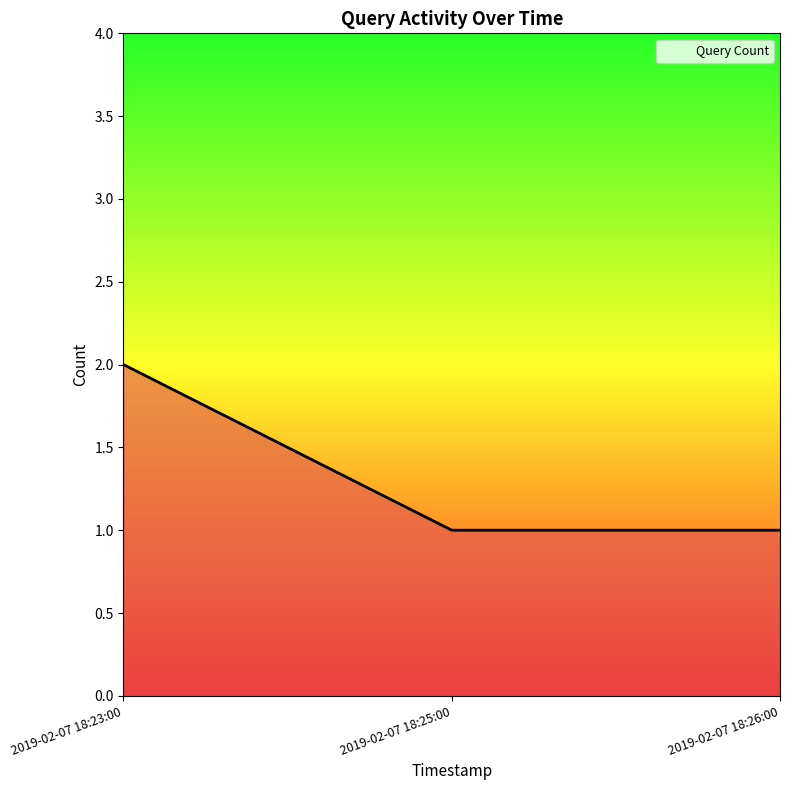

True or false: the data shows 2 at 2019-02-07 18:25:00.

False